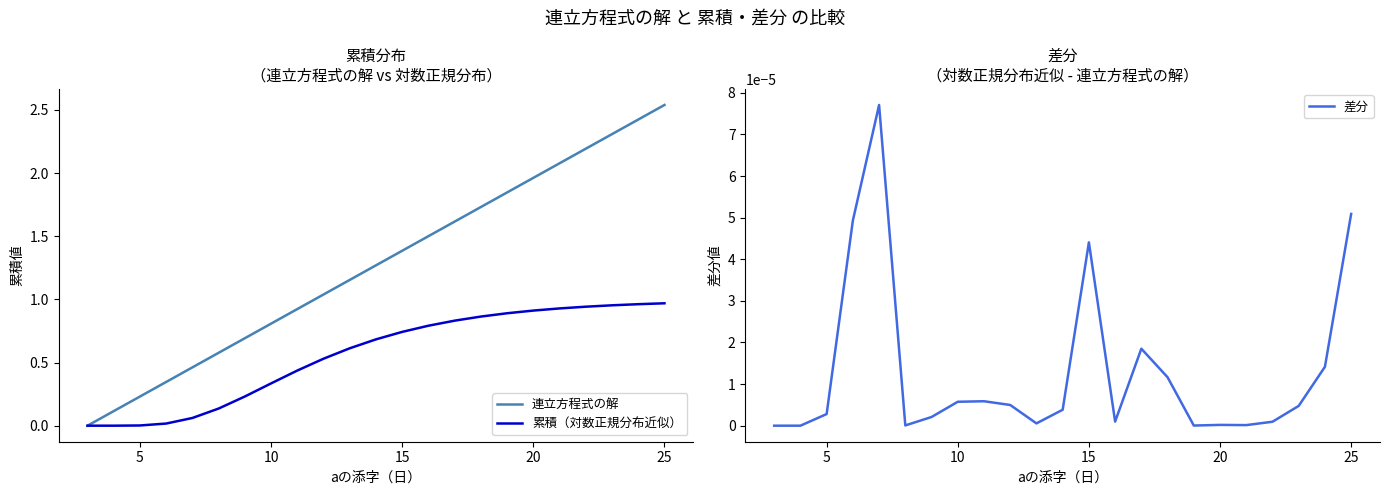

Is the value of 差分 at 17 greater than the value of 連立方程式の解 at 7?

No